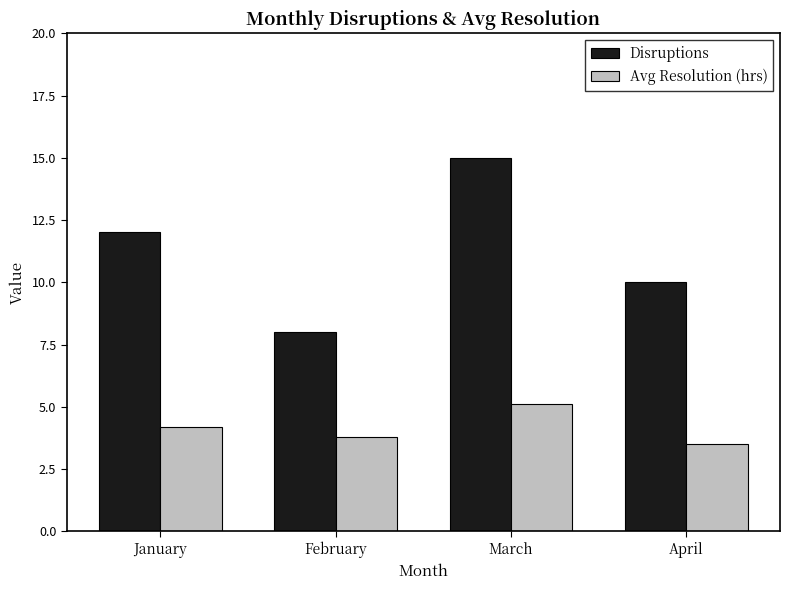

The Avg Resolution (hrs) series shows 5.1 at March. True or false?

True